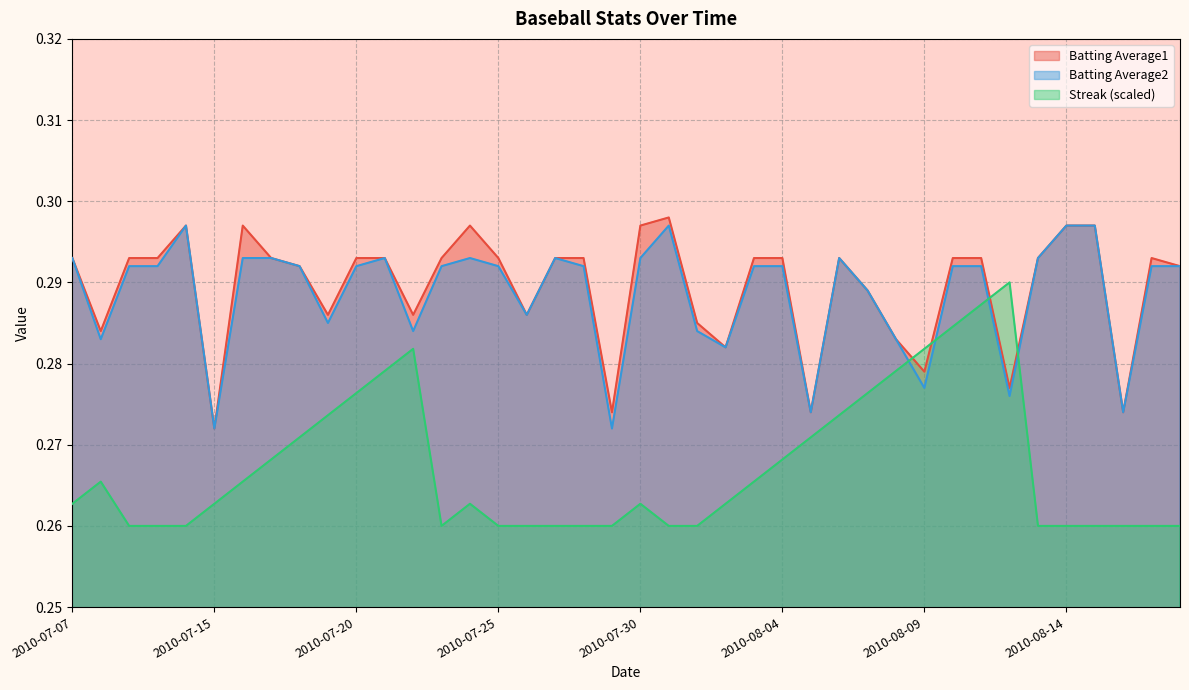

How many lines are shown in the chart?

3